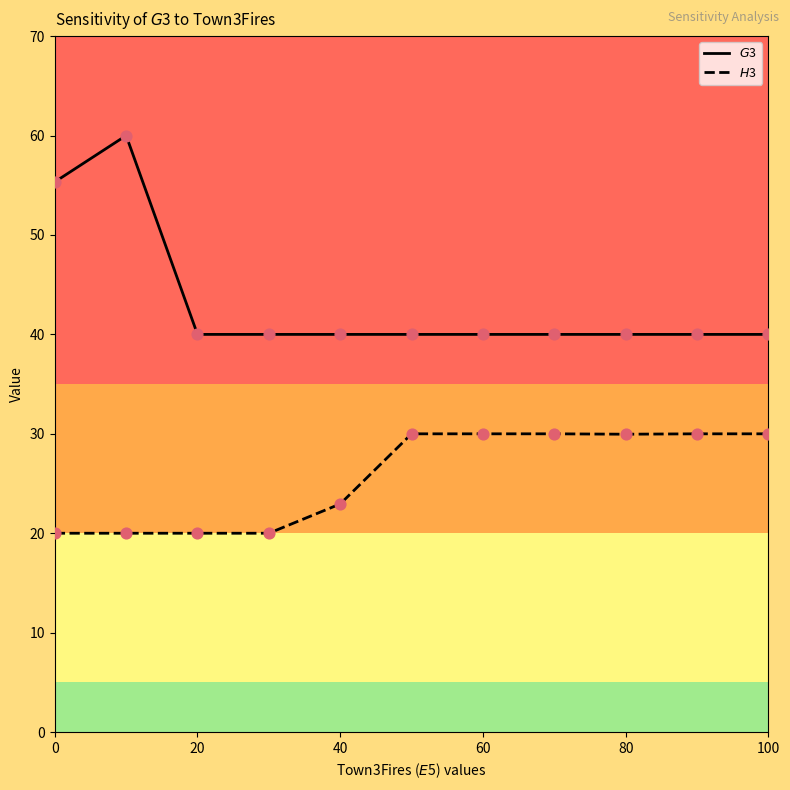

What is the greatest value displayed?

60.0